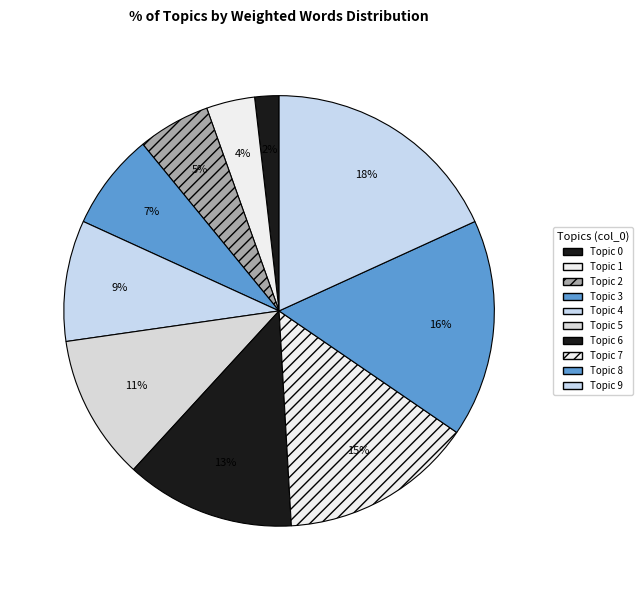

How many slices are in this pie chart?

10